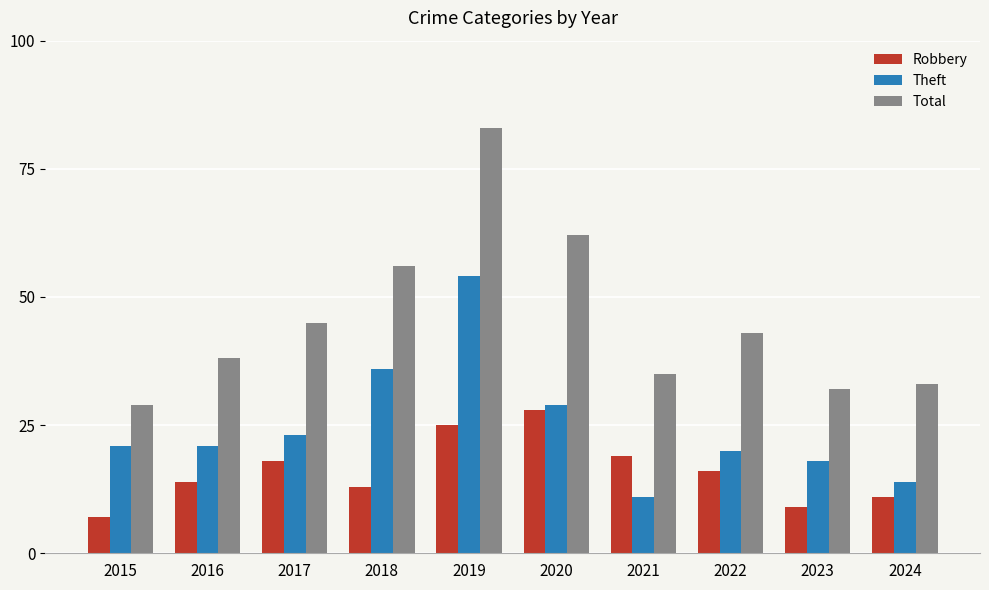

What is the sum of the Robbery values at 2019 and 2024?

36